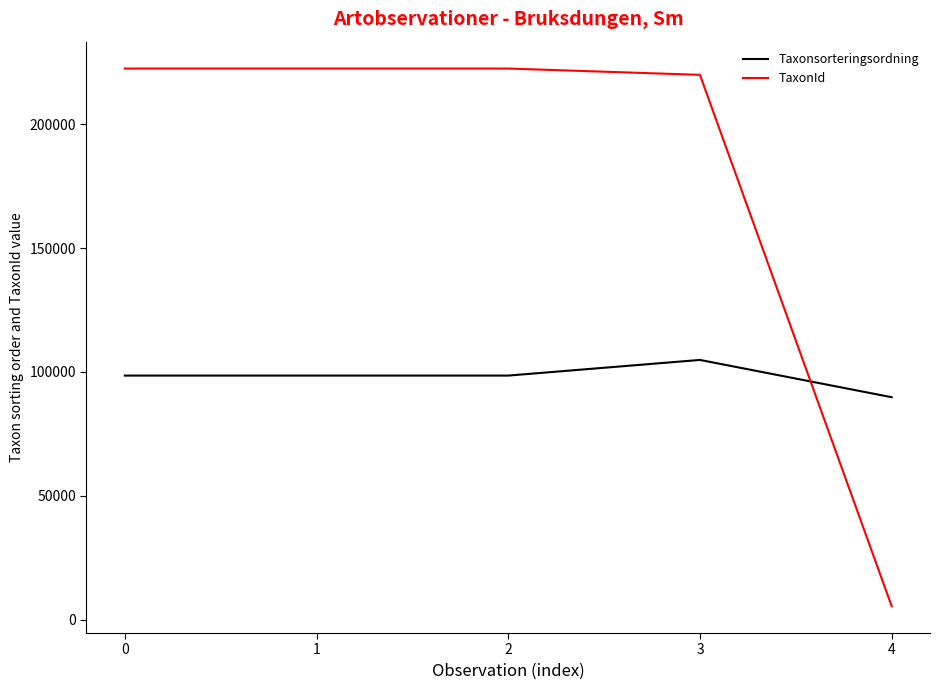

True or false: TaxonId has more than 1 points higher than both neighbors.

False